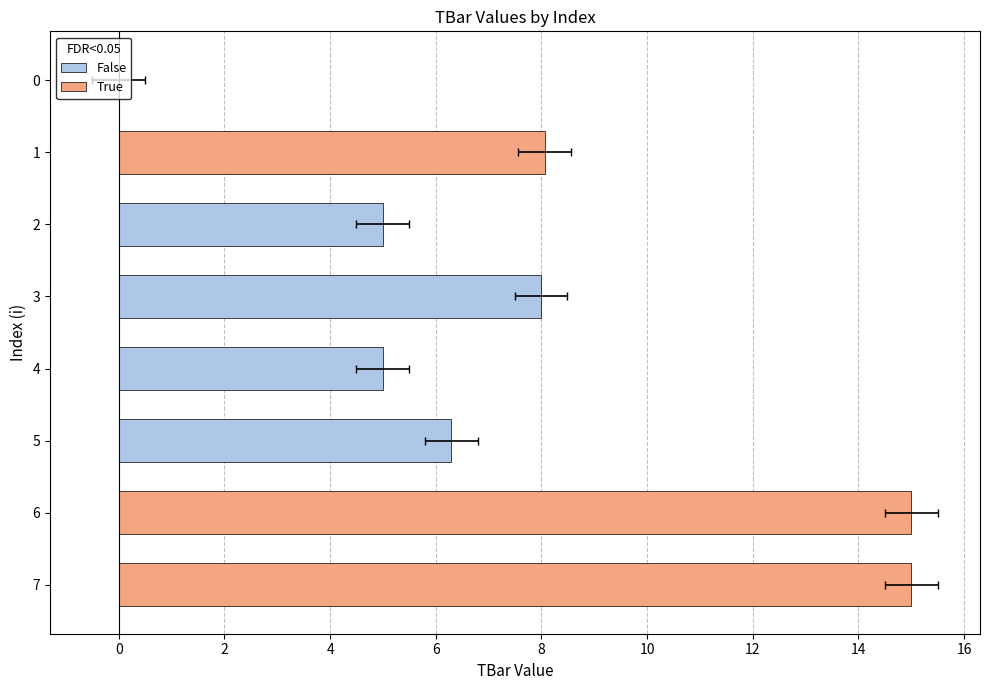

Is it true that the value at 6 is 9.5?

False